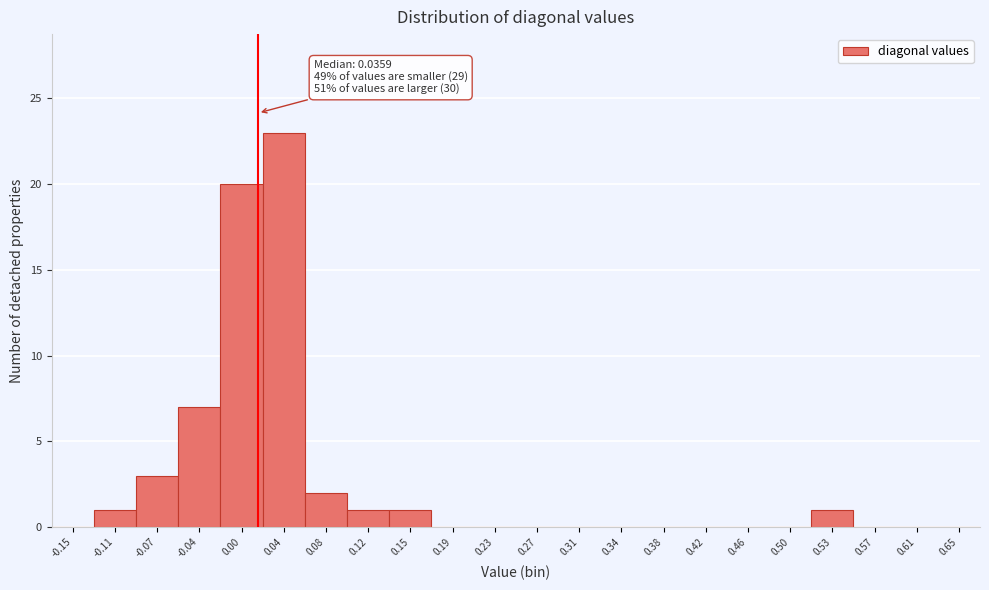

Reading left to right, what are all the values shown in this chart?

-0.15=0	-0.11=1	-0.07=3	-0.04=7	0.00=20	0.04=23	0.08=2	0.12=1	0.15=1	0.19=0	0.23=0	0.27=0	0.31=0	0.34=0	0.38=0	0.42=0	0.46=0	0.50=0	0.53=1	0.57=0	0.61=0	0.65=0